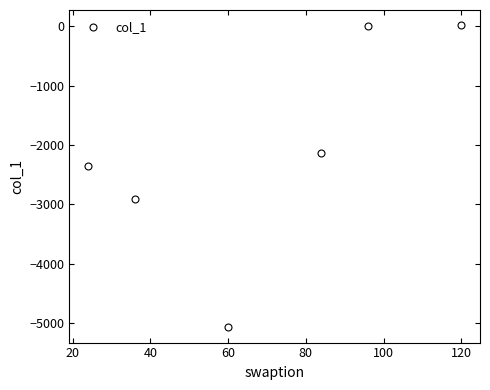

What is the sum of all values?

-12458.9